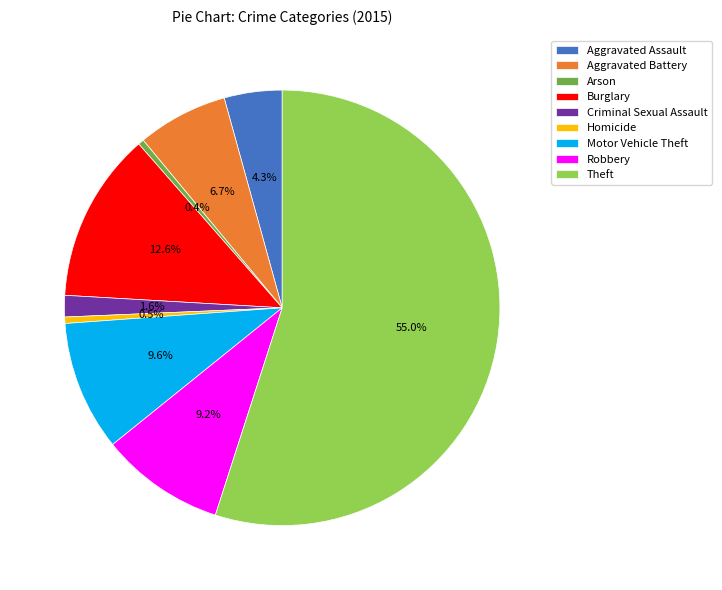

To the nearest percent, what is the difference between the Burglary and Theft slice percentages?

42%